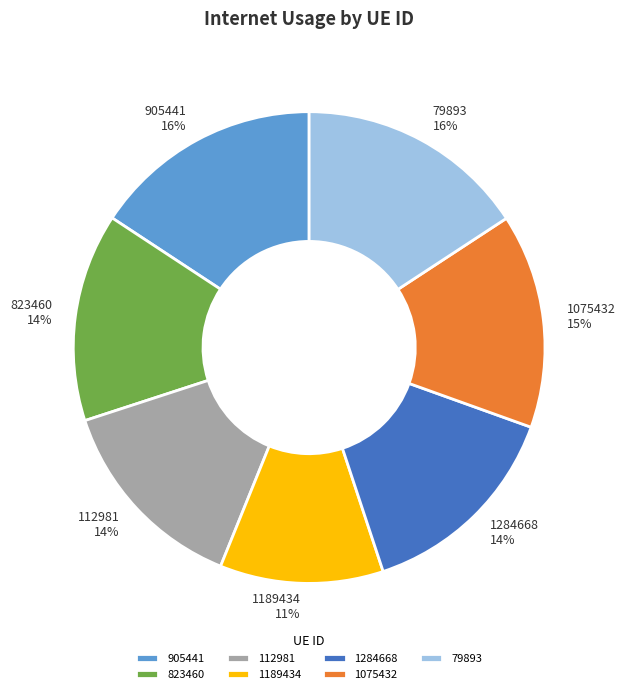

What is the smallest slice in the pie chart?

1189434